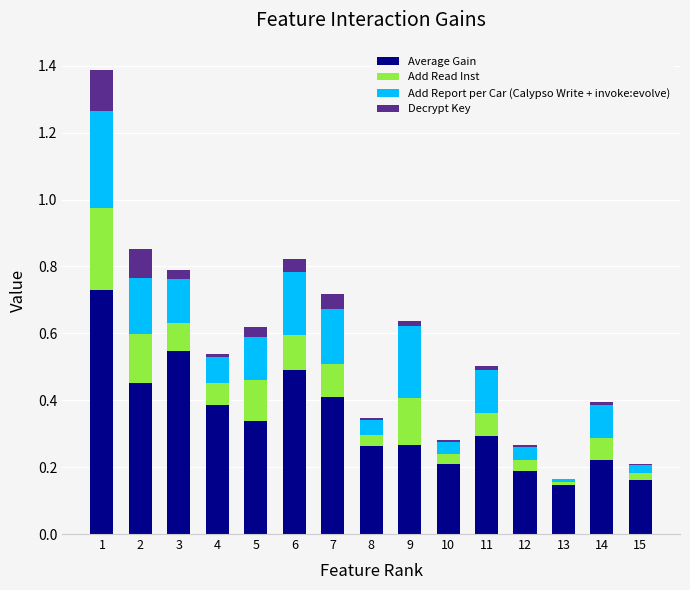

At which category is the sum across all series the highest?

1